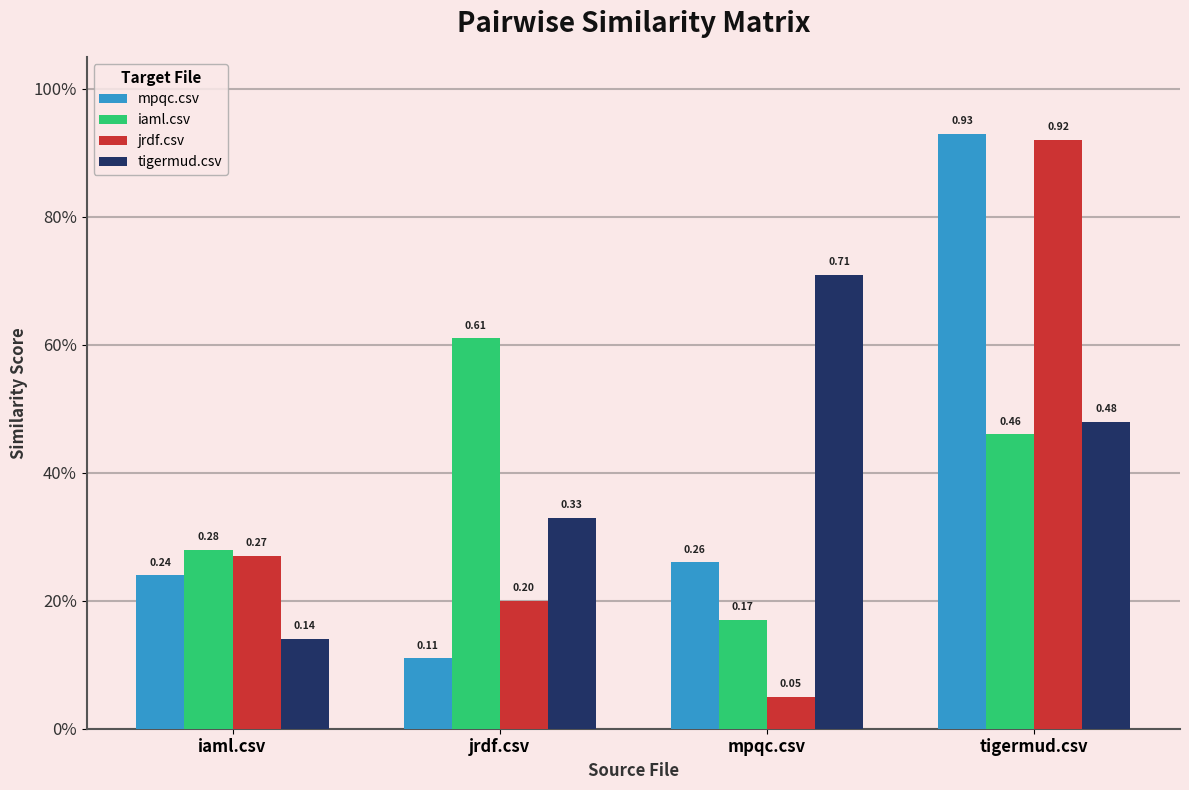

At how many categories does at least one series exceed 0?

4